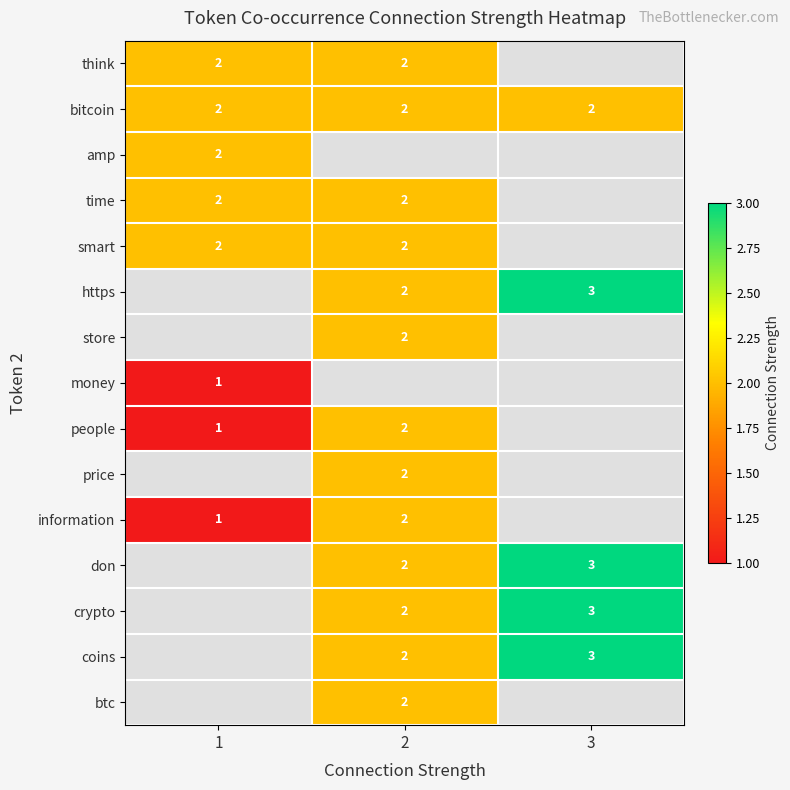

Is it true that information equals 2 at 1?

False